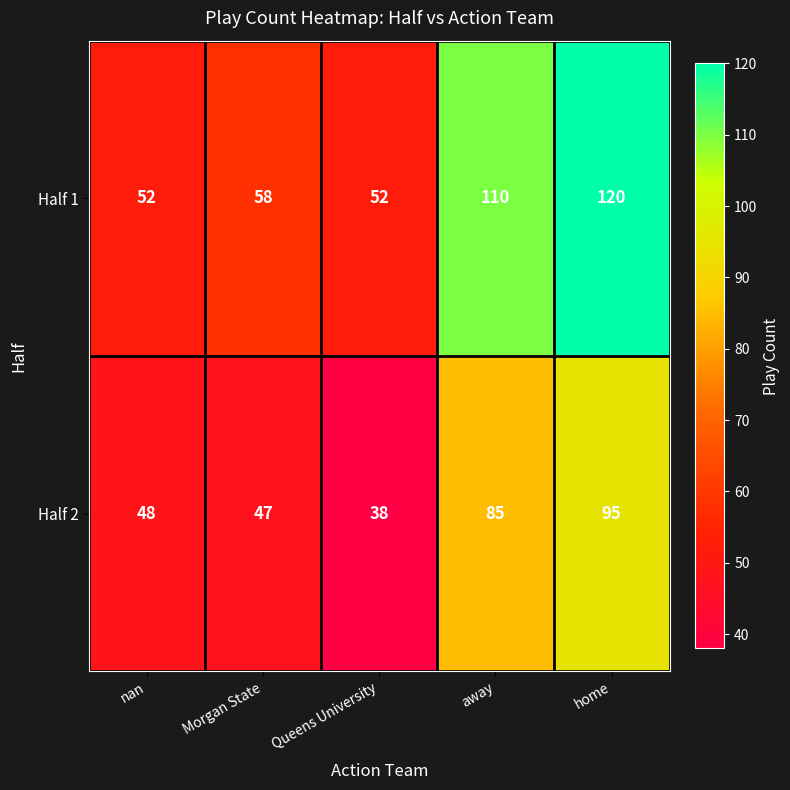

What is the approximate value of Half 1 at nan?

52